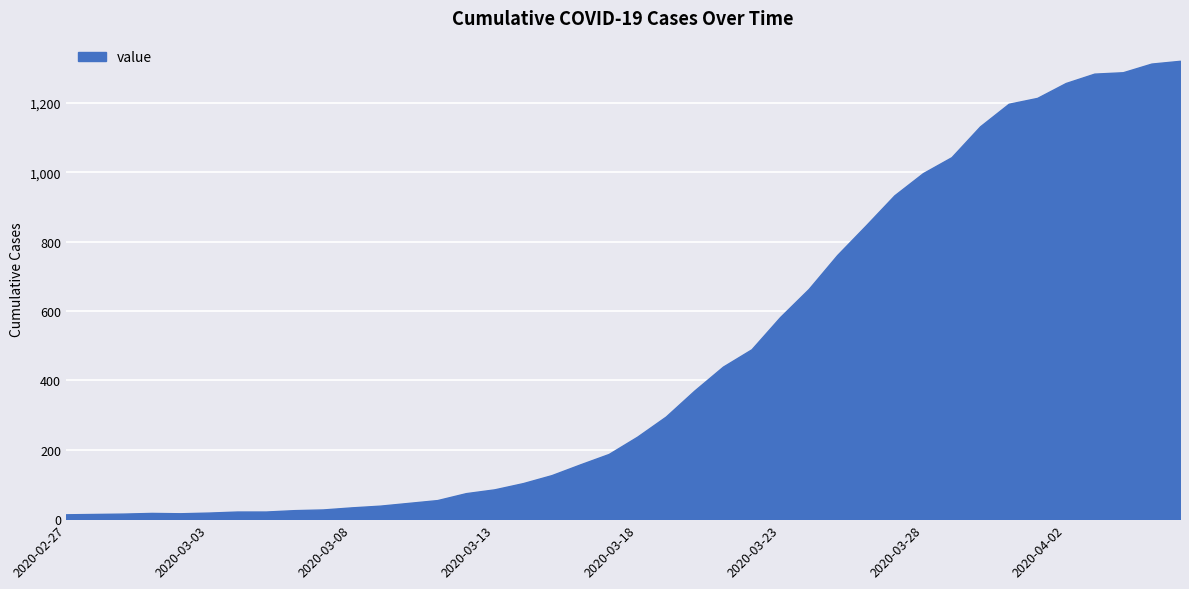

What is the greatest value displayed?

1322